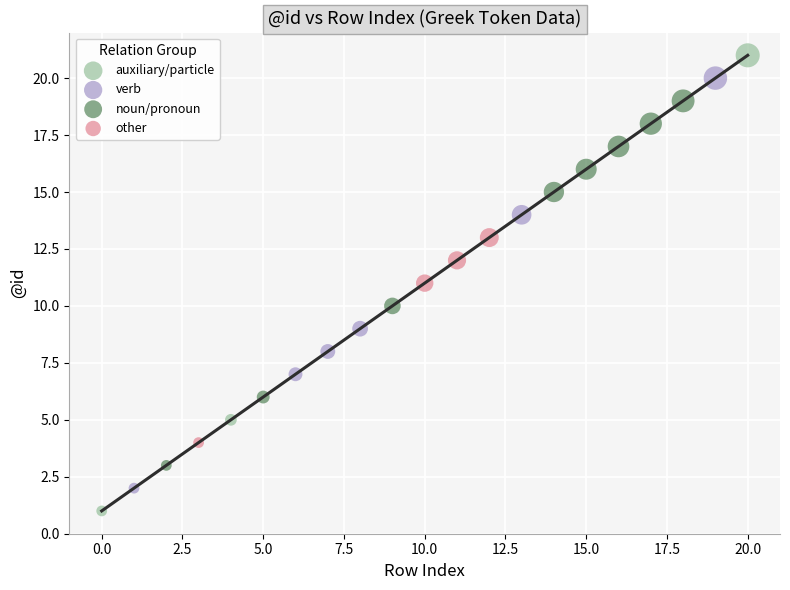

Which series reaches the maximum Y coordinate?

auxiliary/particle